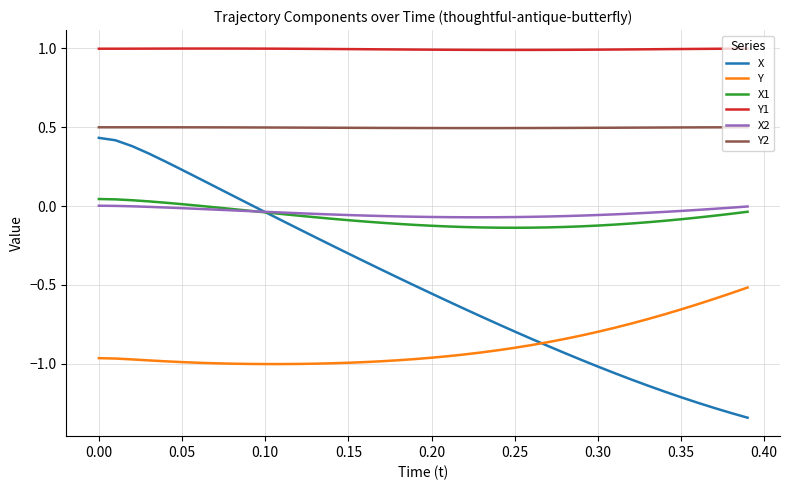

Which series has the largest range (max minus min)?

X